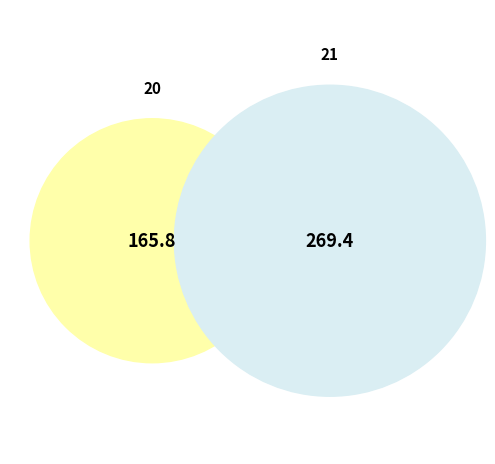

Which has a higher value, 21 or 20?

21